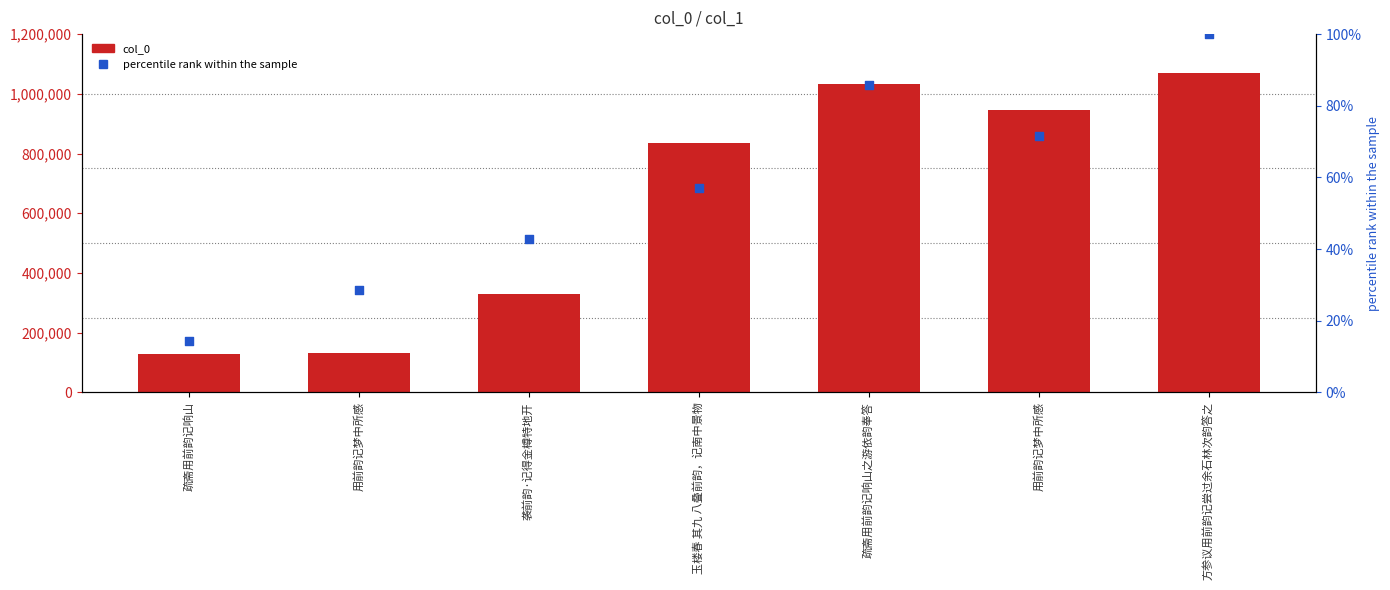

Is the value of percentile rank within the sample at 方参议用前韵记尝过余石林次韵答之 greater than the value of col_0 at 疏斋用前韵记响山?

No